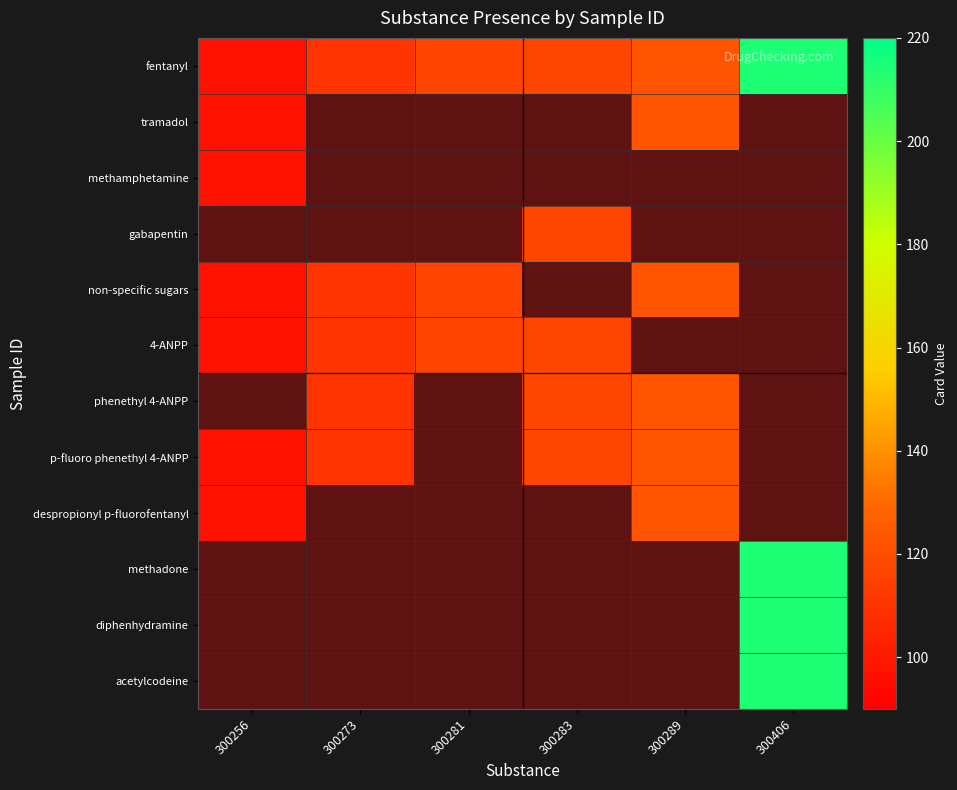

True or false: 4-ANPP has a value of 116.0 at 300281.

True